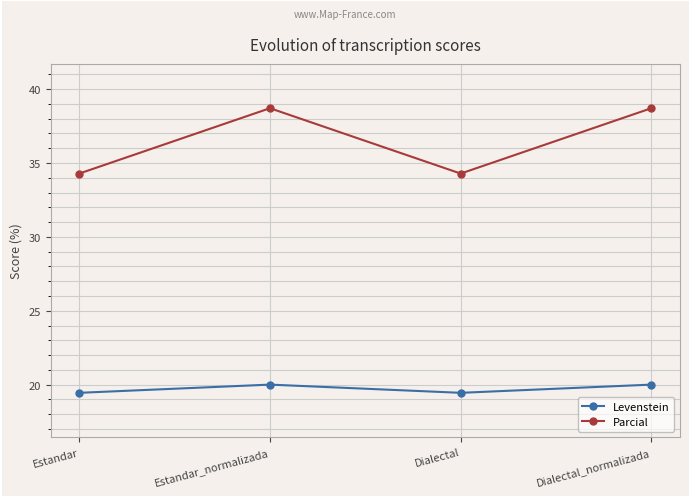

Which series changed the most between Estandar and Dialectal_normalizada?

Parcial